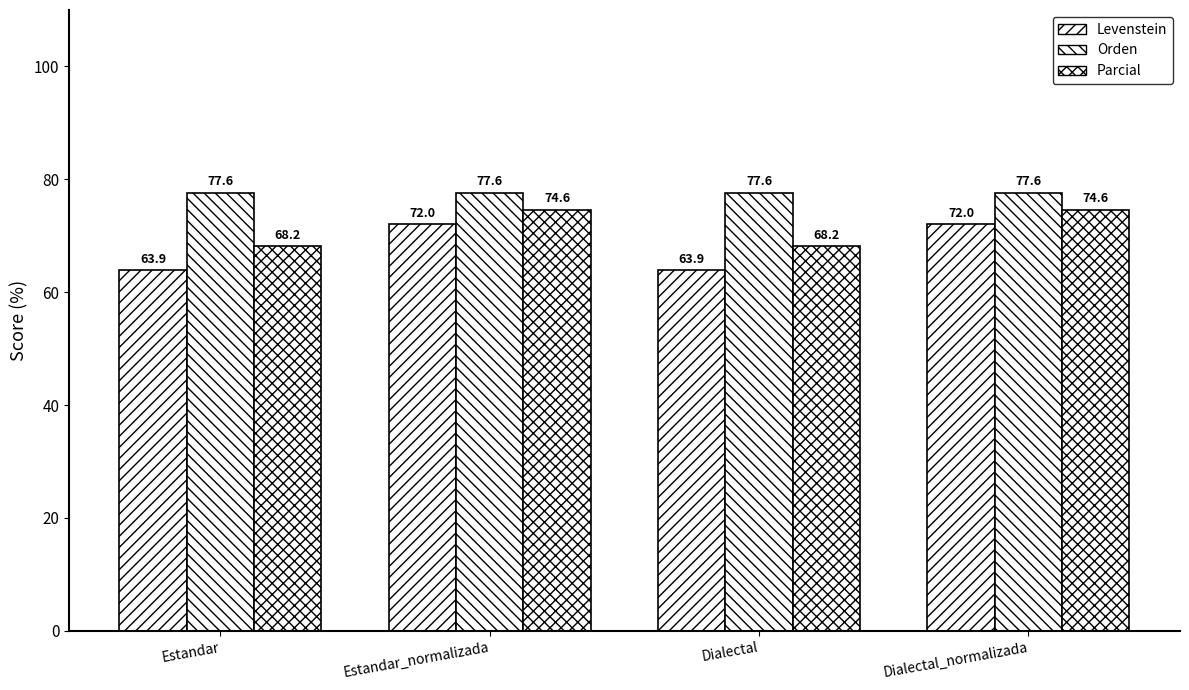

The Levenstein series shows 63.9 at Dialectal. True or false?

True